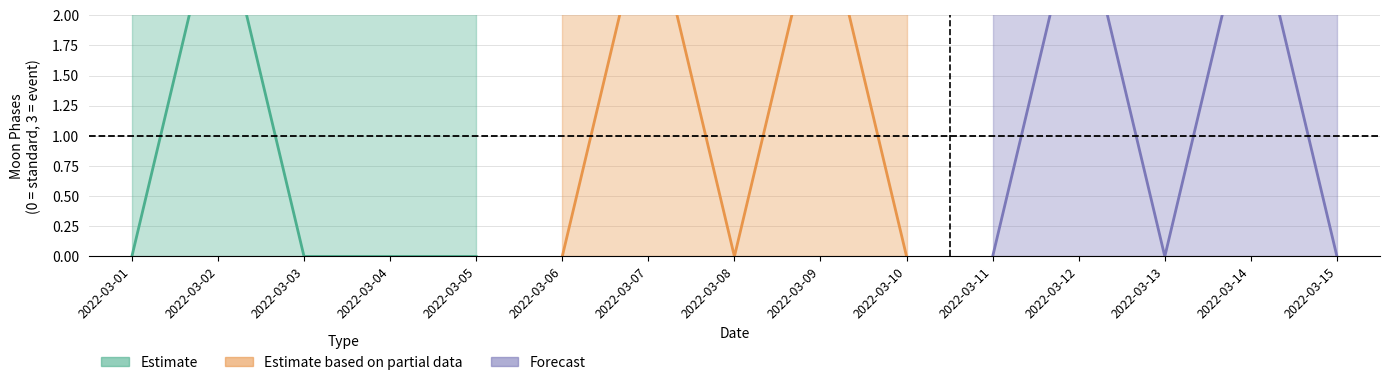

Is it true that Forecast equals 5 at 2022-03-14?

False